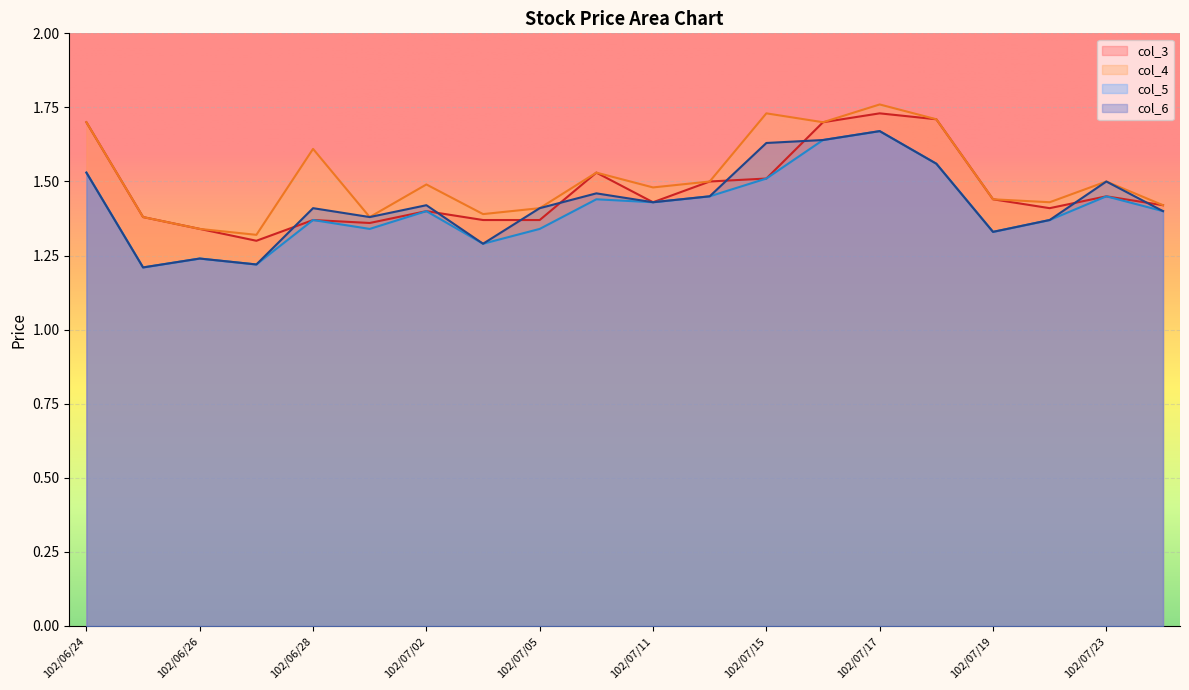

The value of col_6 at 102/07/12 is 0.8. True or false?

False